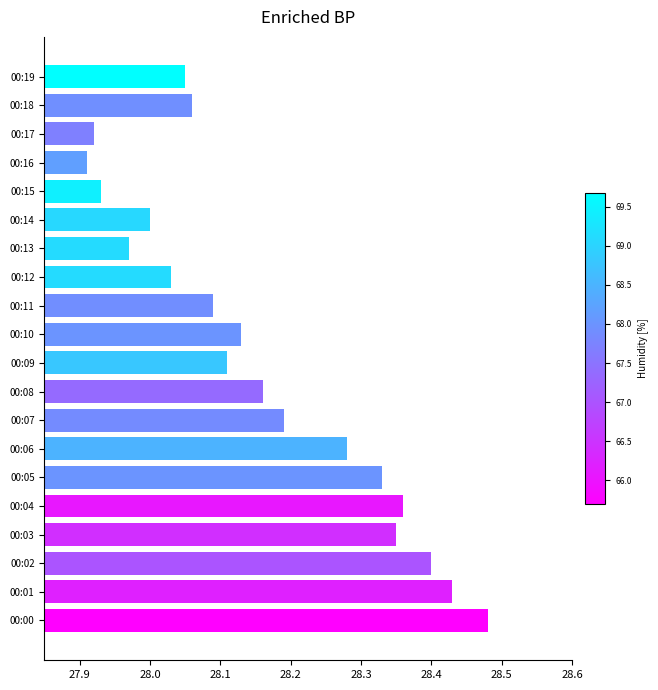

Rank the categories by value from highest to lowest.

00:00, 00:01, 00:02, 00:04, 00:03, 00:05, 00:06, 00:07, 00:08, 00:10, 00:09, 00:11, 00:18, 00:19, 00:12, 00:14, 00:13, 00:15, 00:17, 00:16